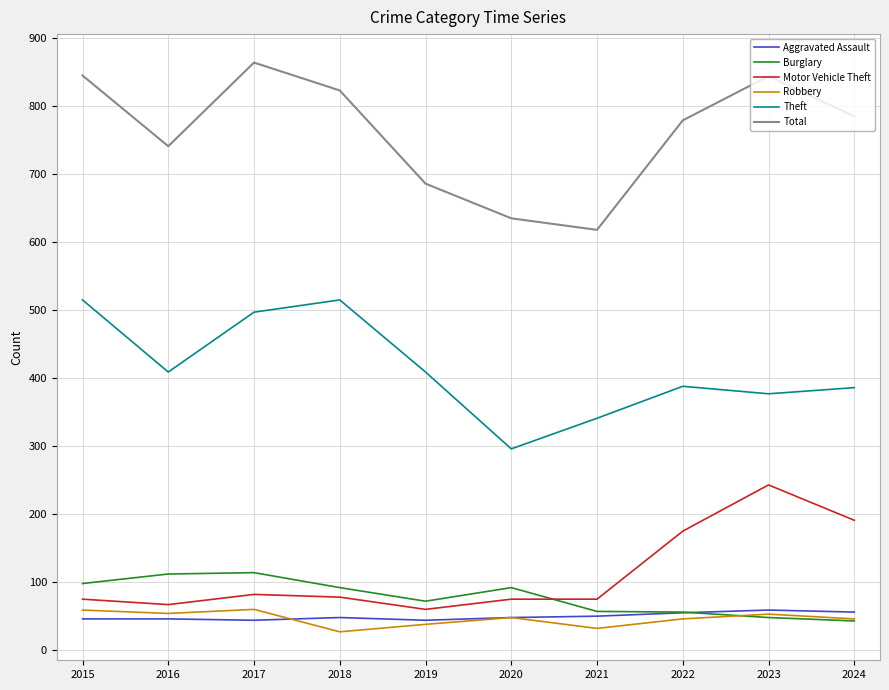

True or false: Aggravated Assault and Theft cross at least once.

False